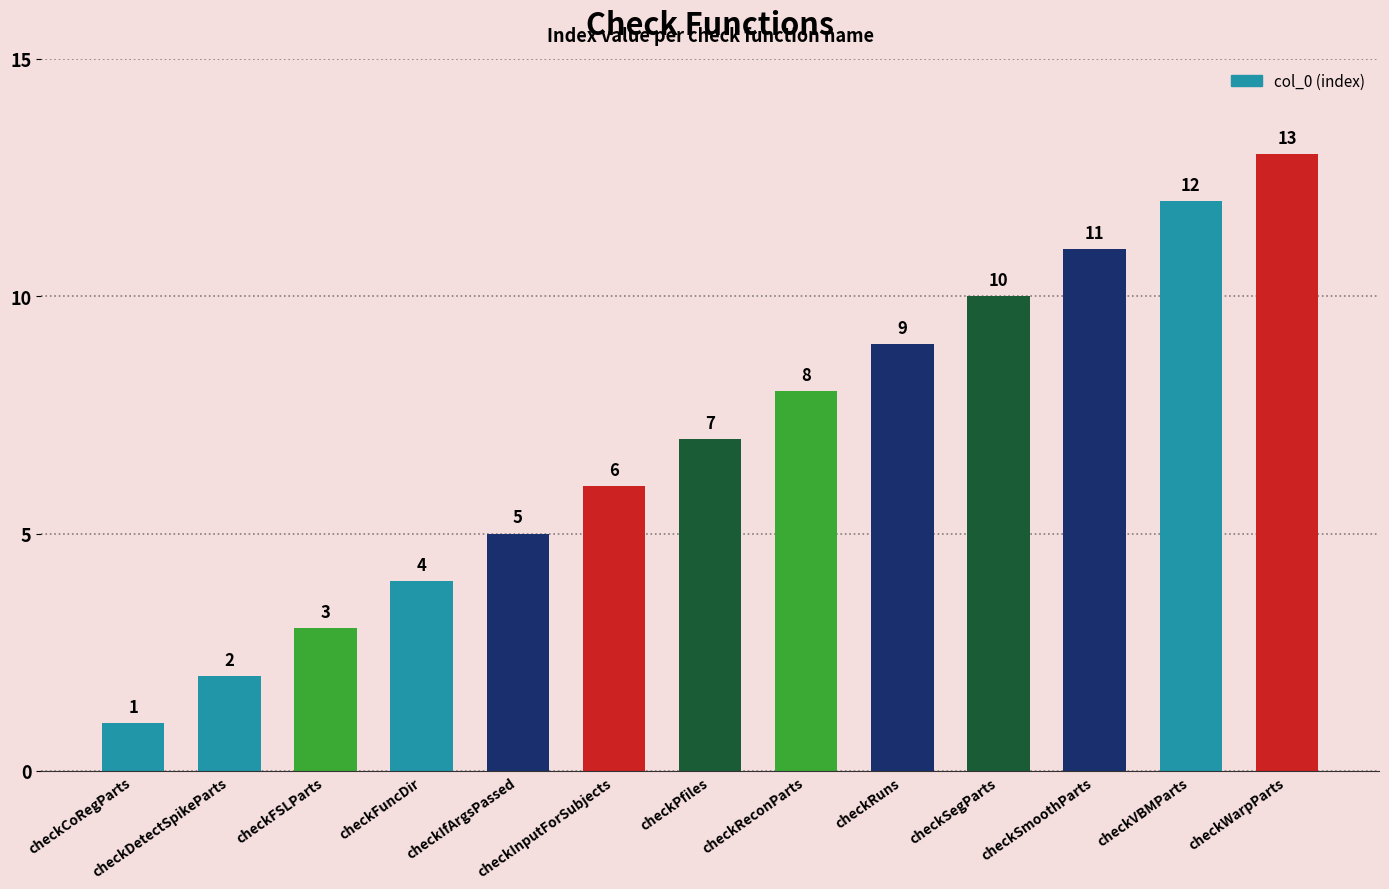

Where is the data nearest to the value 7?

checkPfiles